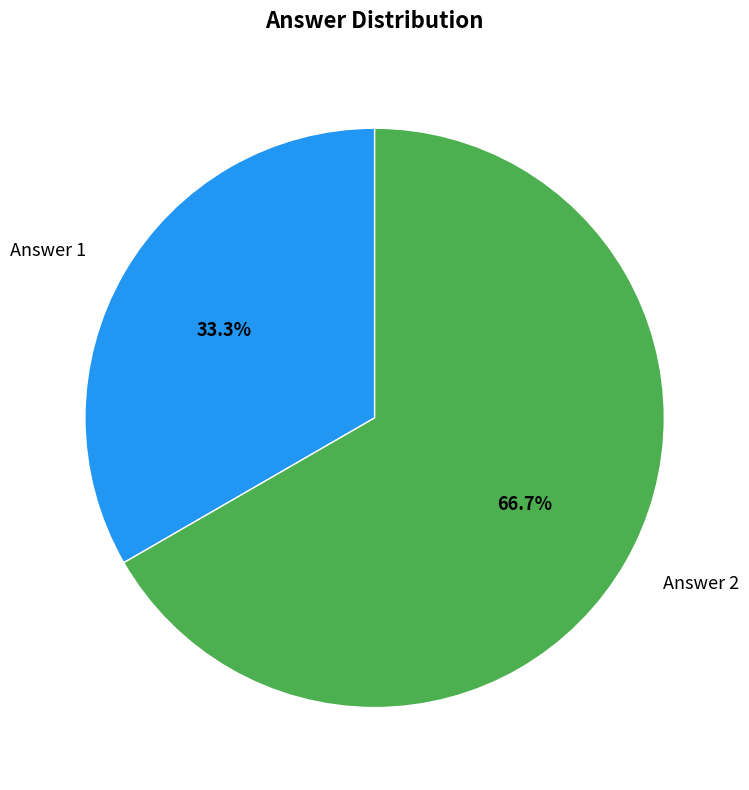

Does any single category account for the majority?

Yes